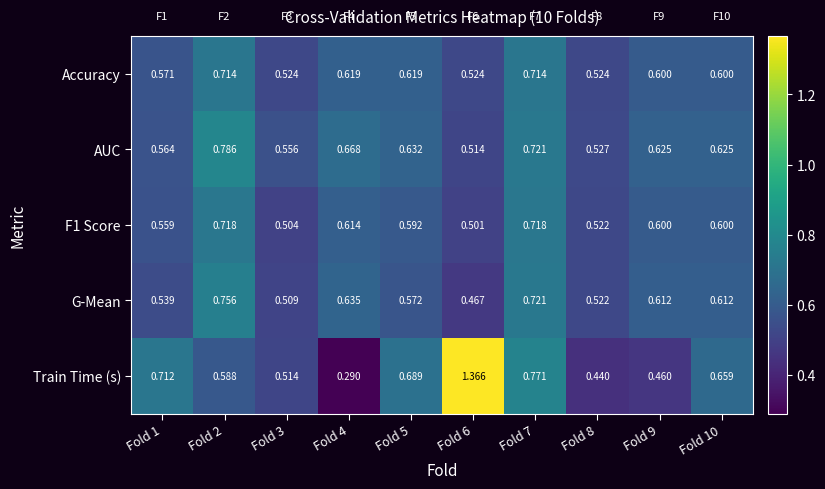

At which category is the sum across all series the highest?

Fold 7